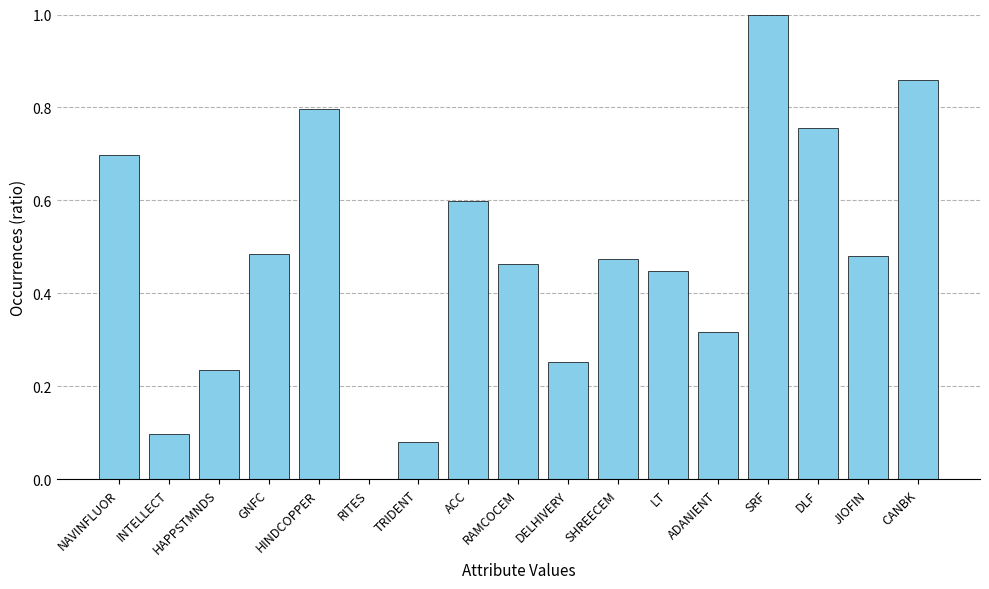

Read the value at SRF.

1.0